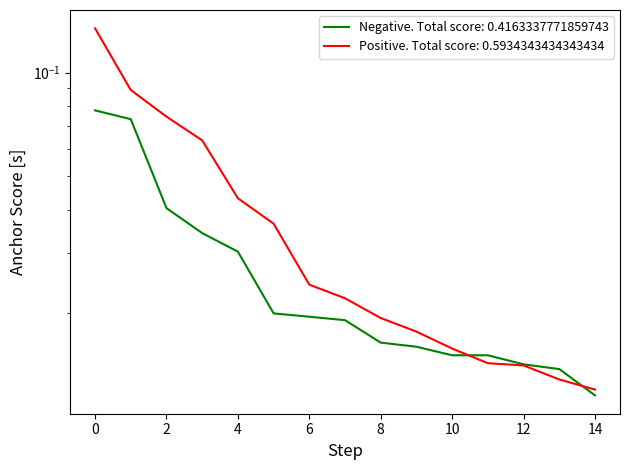

Reading left to right, list all the values displayed in this chart.

Negative anchor score: 0.1	0.1	0.0	0.0	0.0	0.0	0.0	0.0	0.0	0.0	0.0	0.0	0.0	0.0	0.0
Positive anchor score: 0.1	0.1	0.1	0.1	0.0	0.0	0.0	0.0	0.0	0.0	0.0	0.0	0.0	0.0	0.0